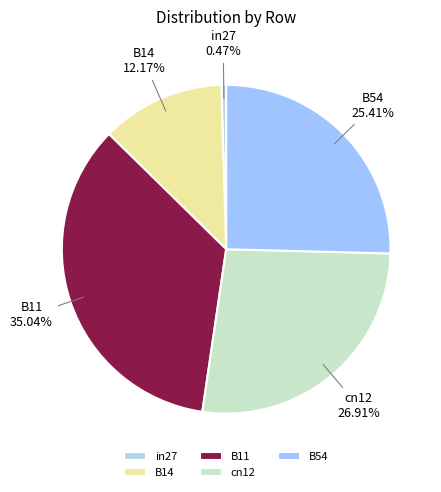

To the nearest percent, what is the difference between the largest and smallest slice percentages?

35%